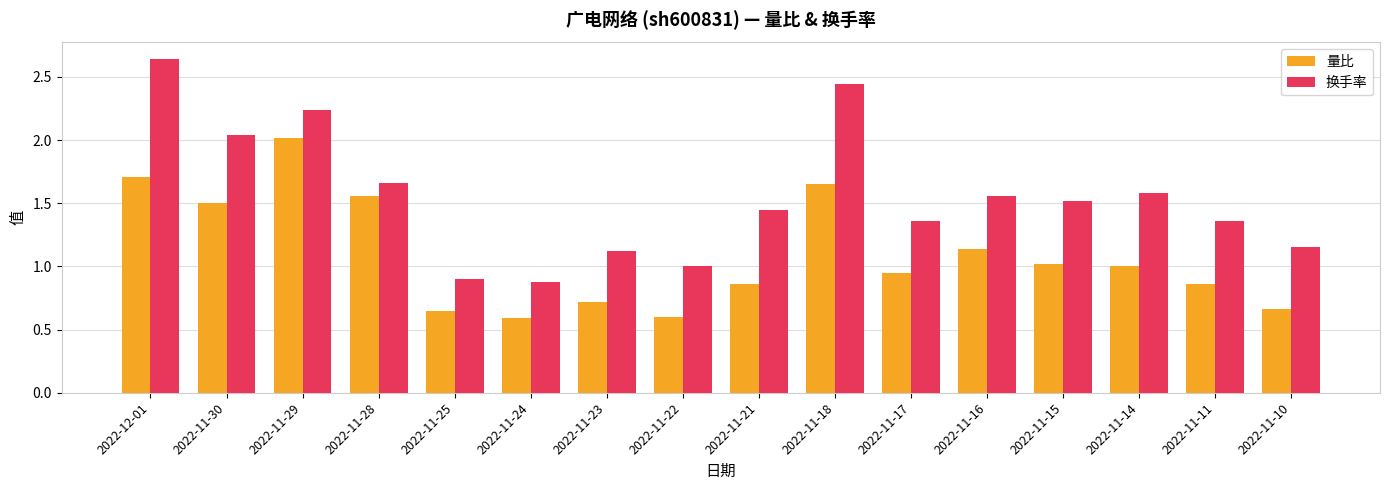

Which series has the widest spread of values?

换手率